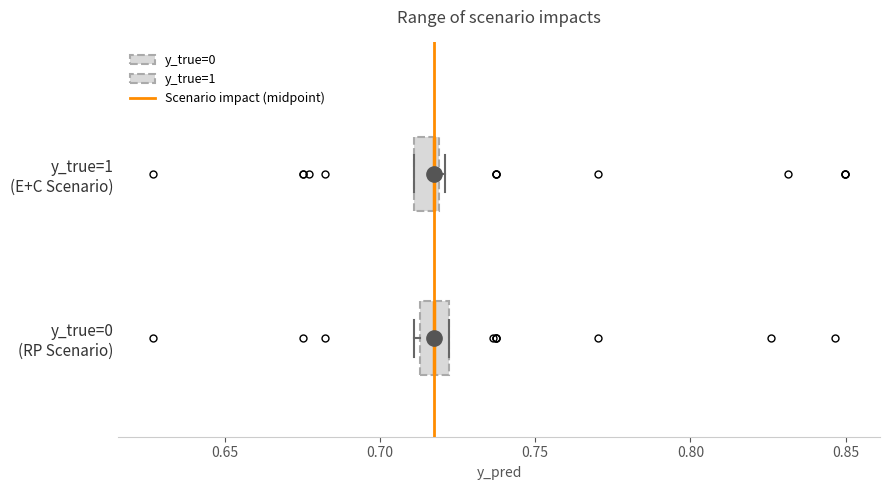

Reading bottom to top, transcribe this box plot: for each box, give where its median line is, the range the box spans, and where its two whiskers end, as read against the x-axis. The values are not printed on the chart, so give them approximately, as read against the axis.

y_true=0 (RP Scenario): median 0.715 (inside the box), box 0.715 to 0.720, whiskers 0.710 to 0.720
y_true=1 (E+C Scenario): median 0.715, box 0.710 to 0.720, whiskers 0.710 to 0.720 (just right of the box's right edge)